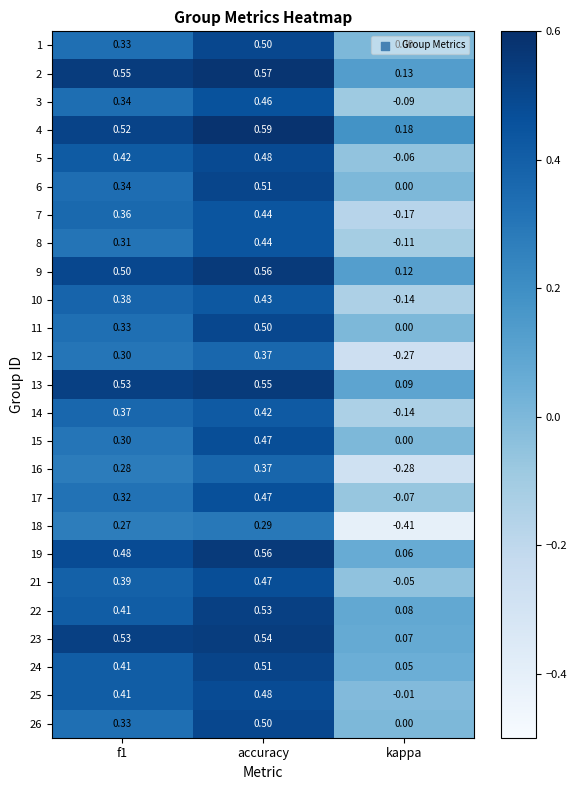

At which category is the sum across all series the highest?

accuracy